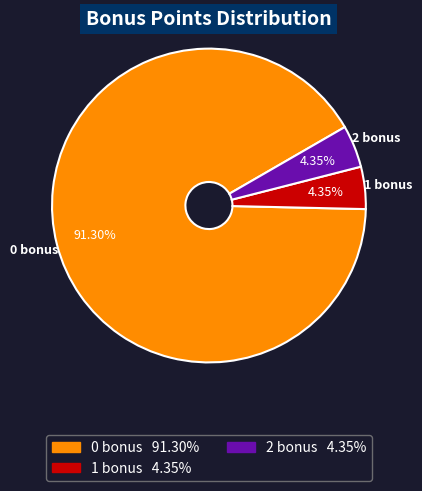

Which slice is the largest?

0 bonus